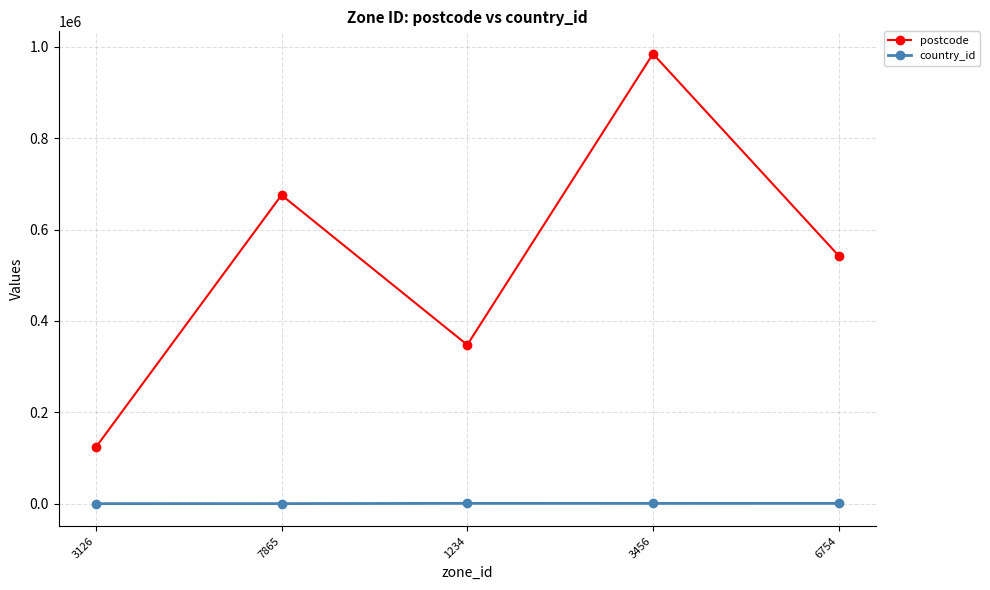

Which series has the largest total across all categories?

postcode